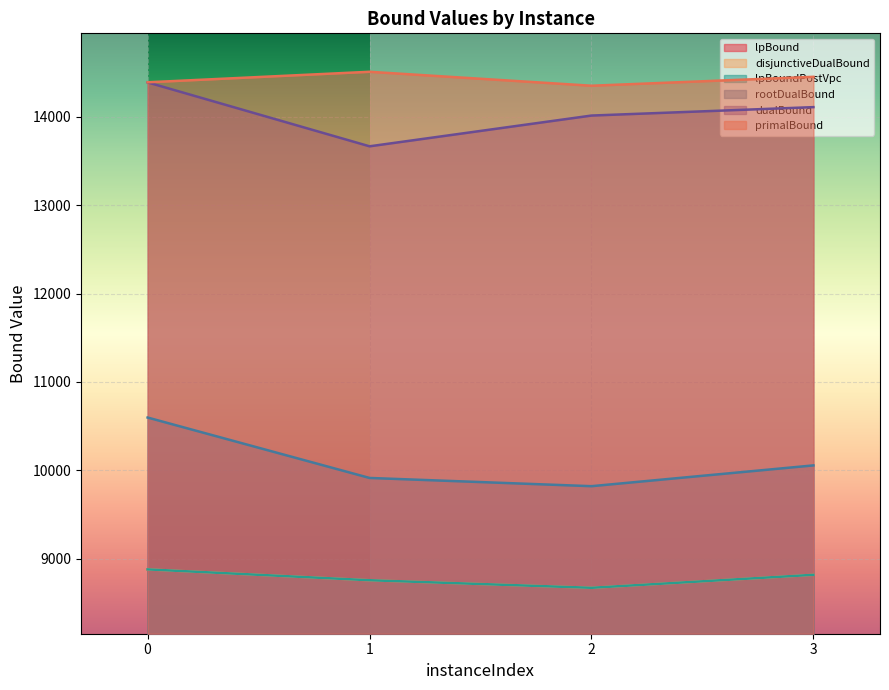

Does the chart display data point markers on the line(s)?

No